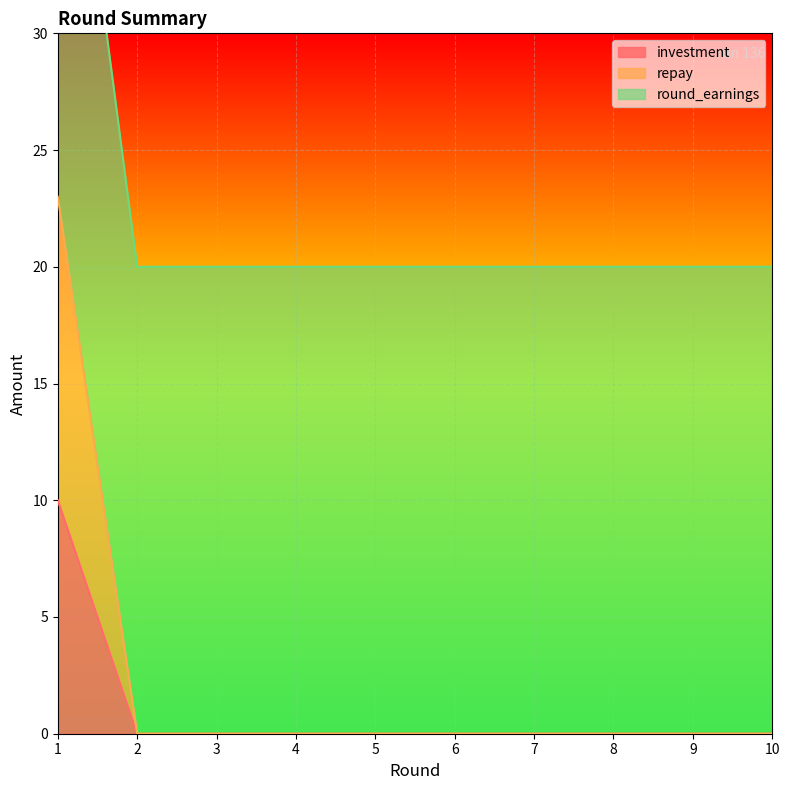

What is the spread (max minus min) of values at 10?

20